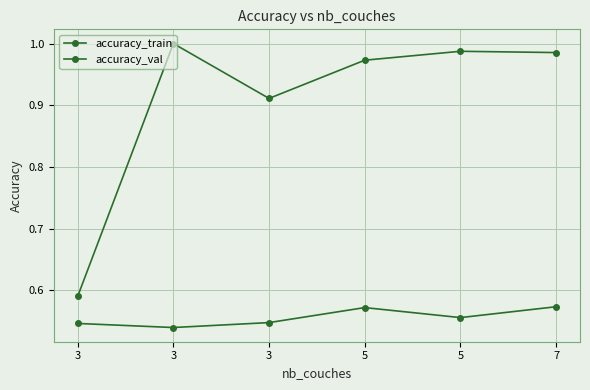

Is this an area chart (filled region under the line)?

No